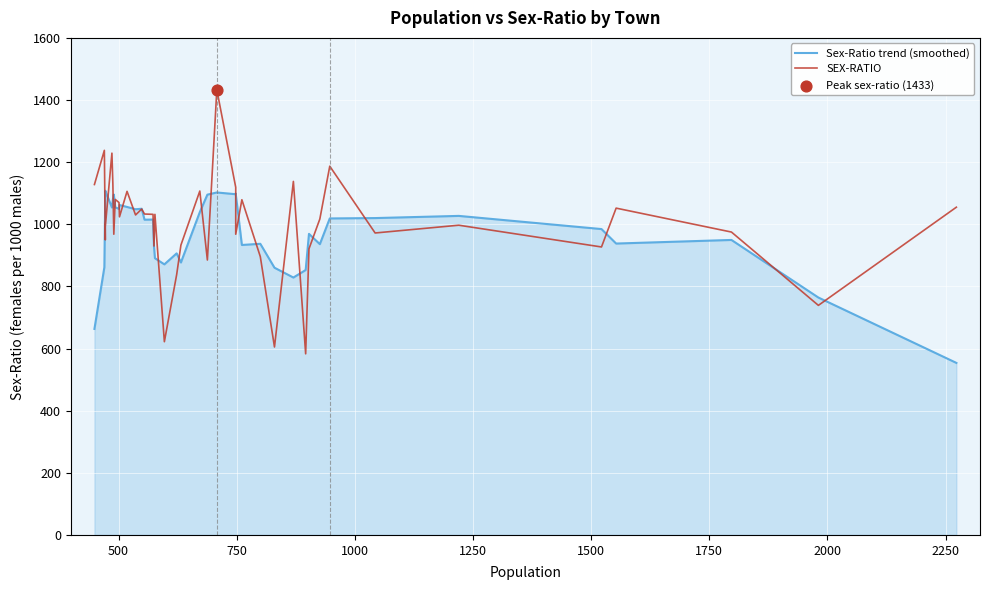

Which series has the widest spread of Y values?

SEX-RATIO